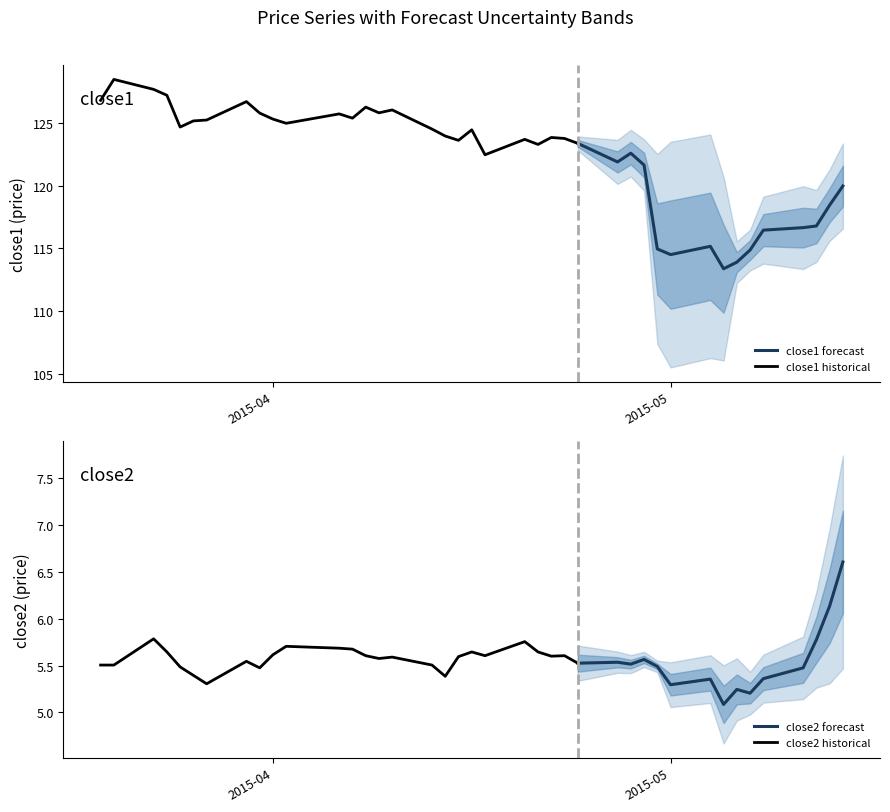

At which label does close1 reach its minimum?

32